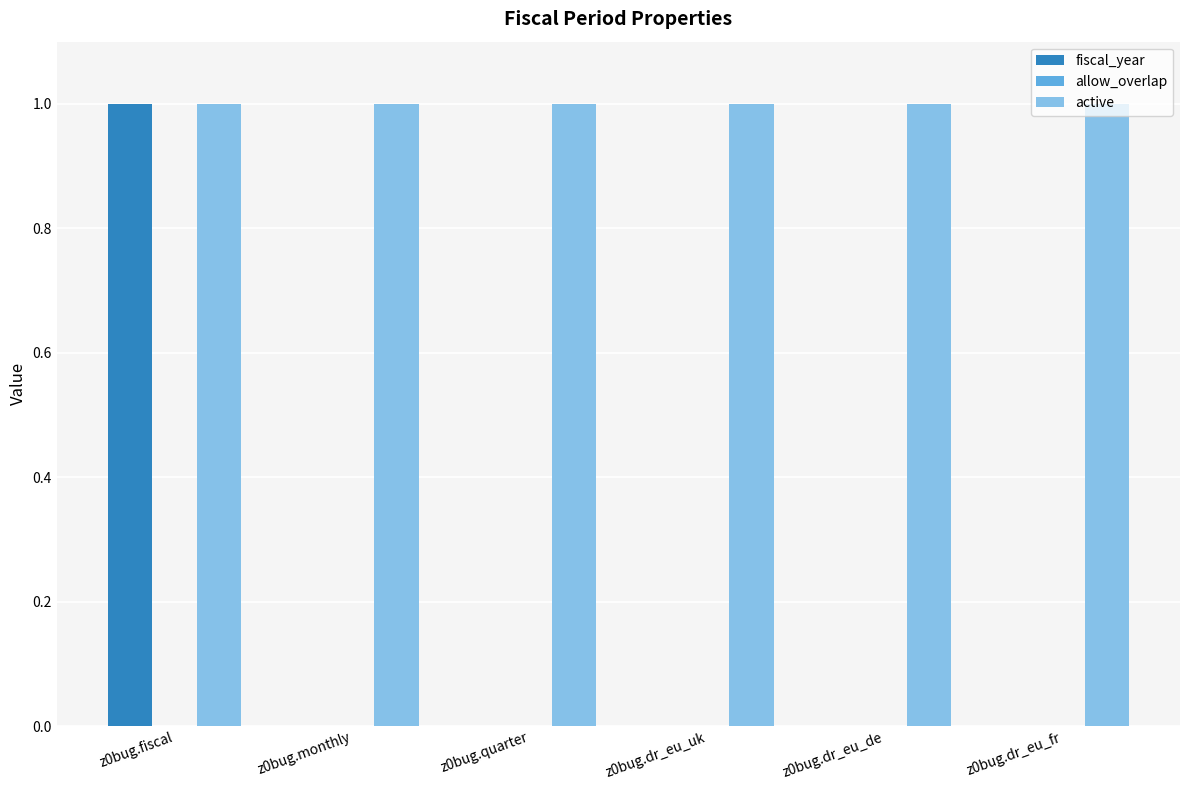

At which category is the sum across all series the highest?

z0bug.fiscal